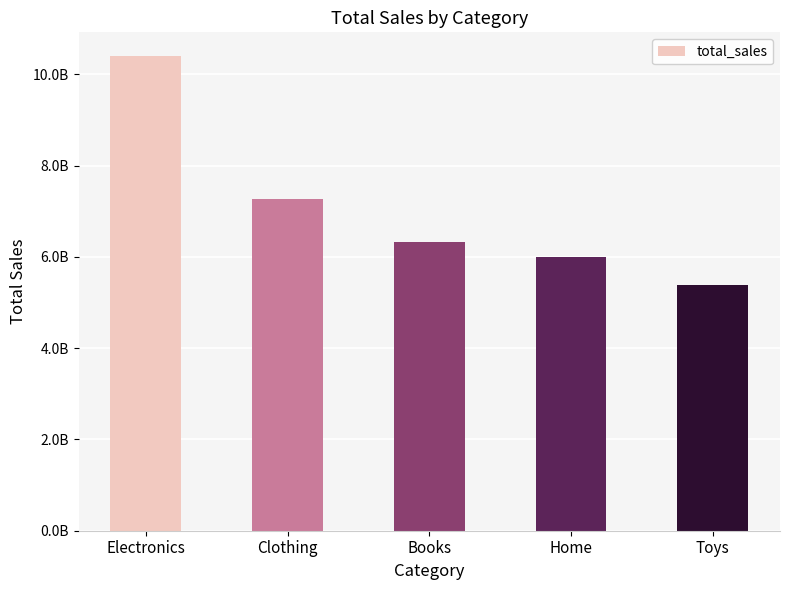

Which category has the highest value across all series?

Electronics